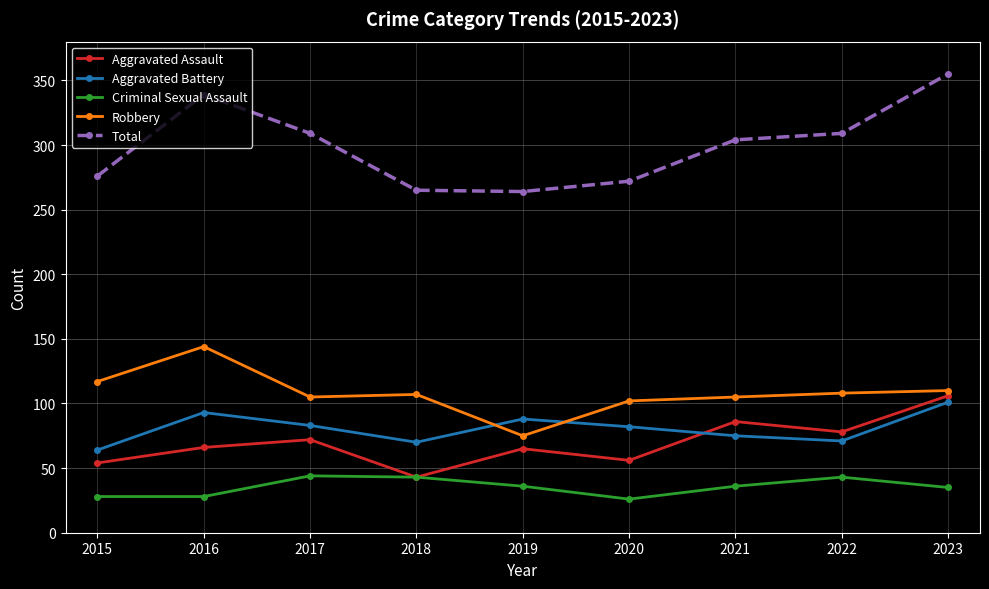

Which series has the largest range (max minus min)?

Total